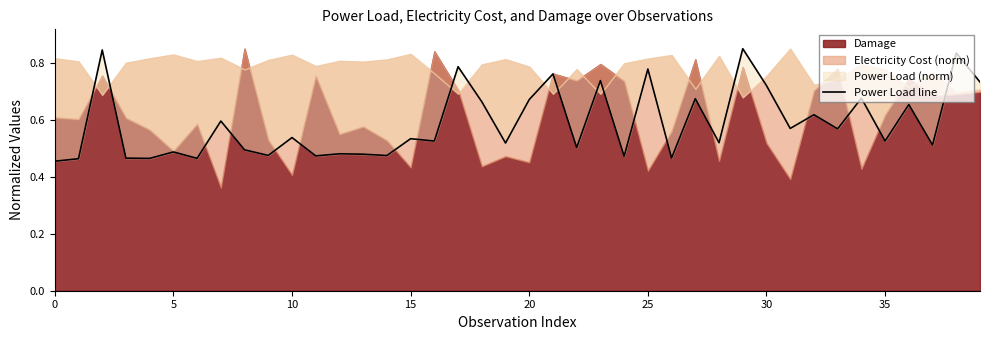

What is the change in value from 17 to 26?

-0.3